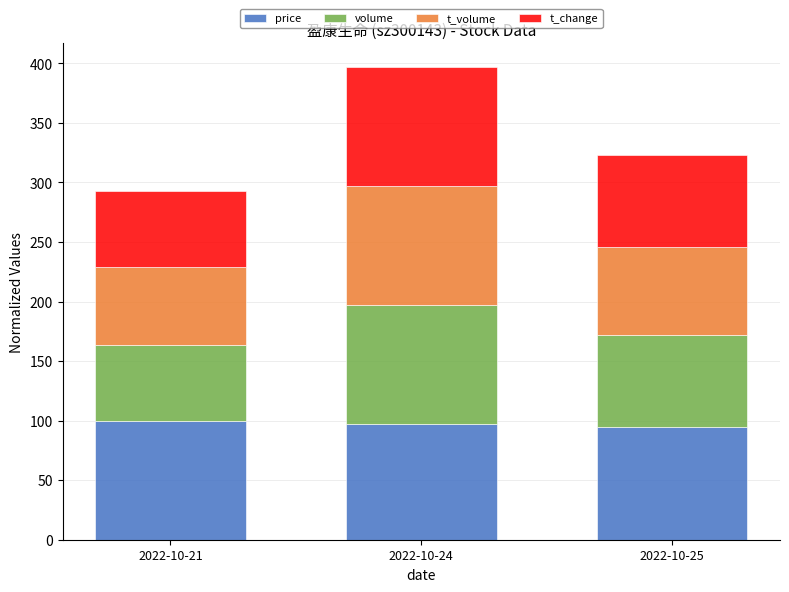

What is the lowest value of the price series?

94.6